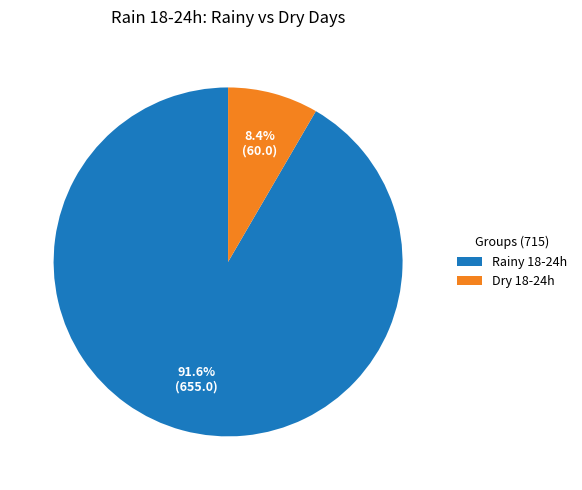

Which slice is the smallest?

Dry 18-24h